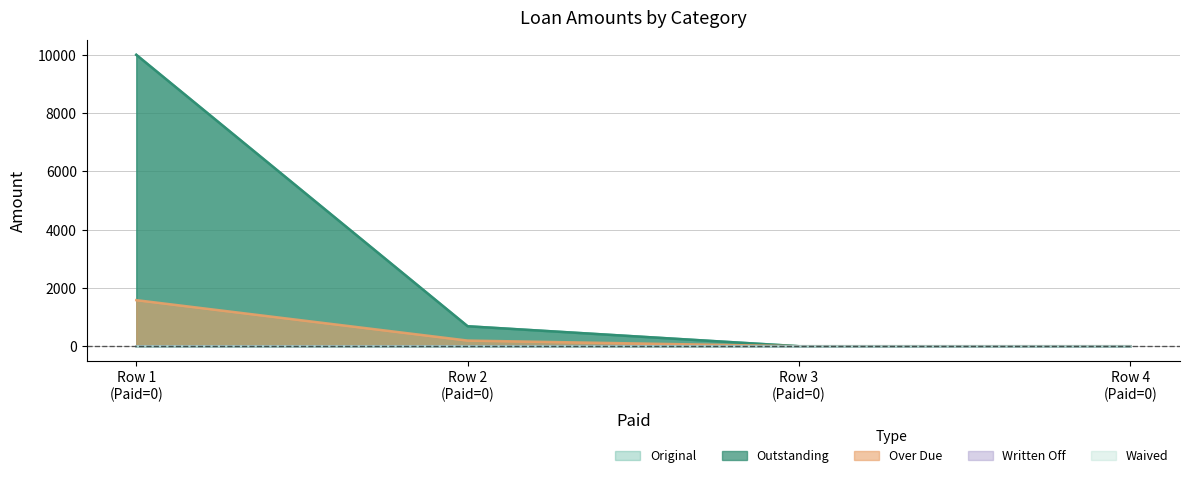

What is the sum of all Original values?

10685.1